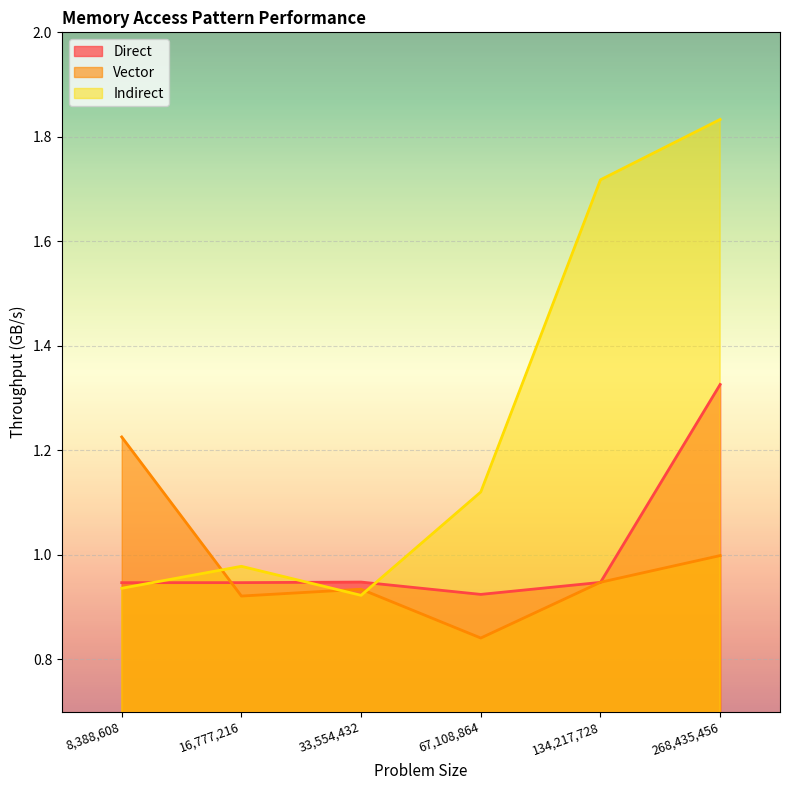

Rank the categories by Direct value from highest to lowest.

268435456, 33554432, 134217728, 16777216, 8388608, 67108864